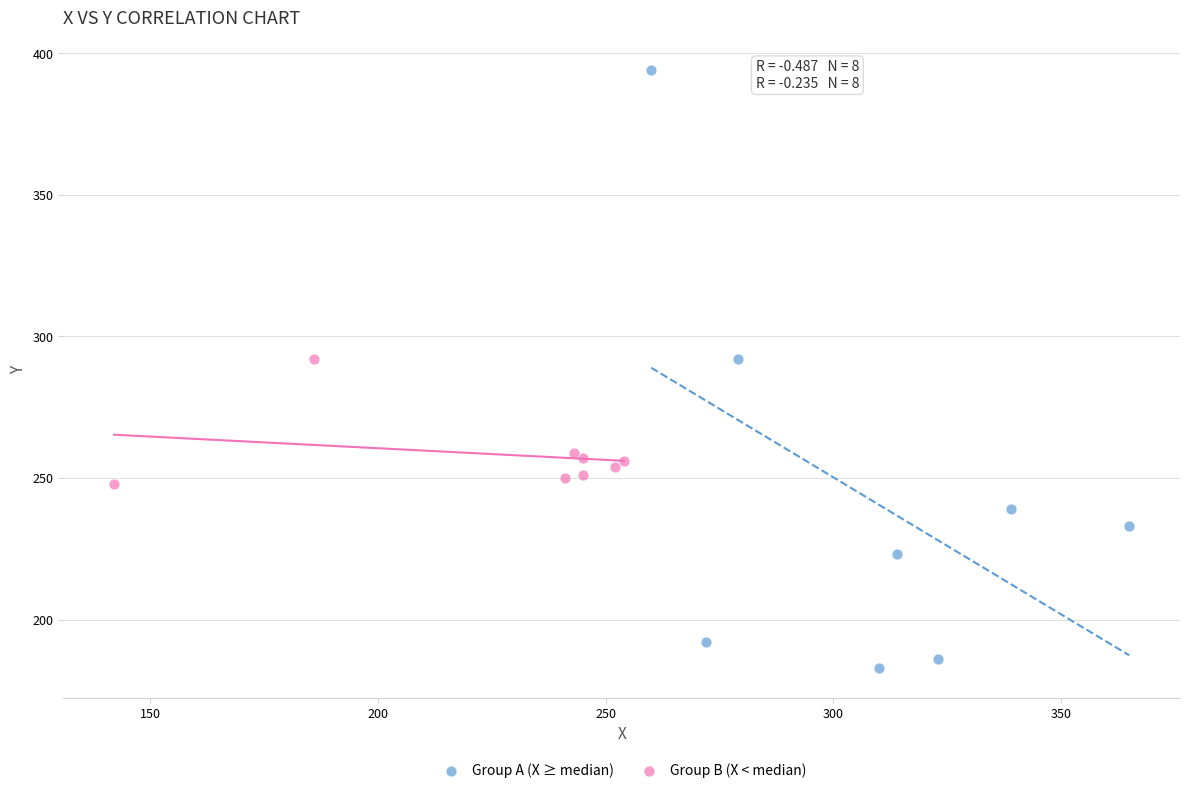

Which series reaches the minimum Y coordinate?

Group A (X ≥ median)